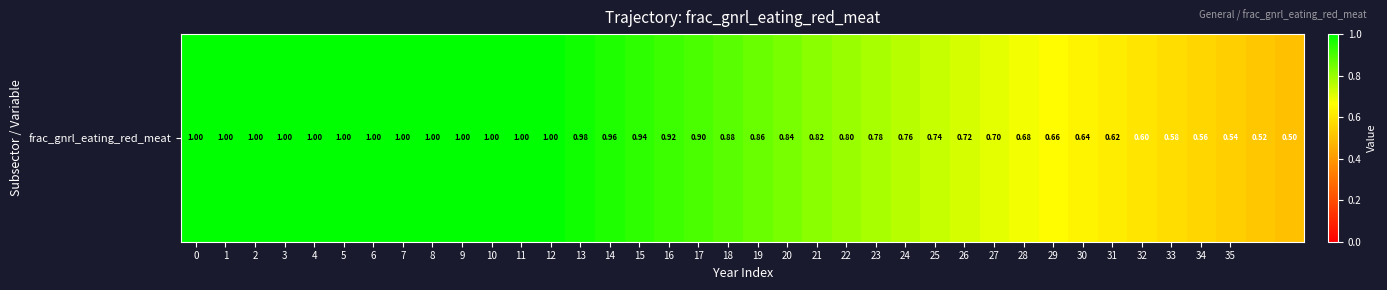

What is the sum of the values at 34 and 1?

1.6